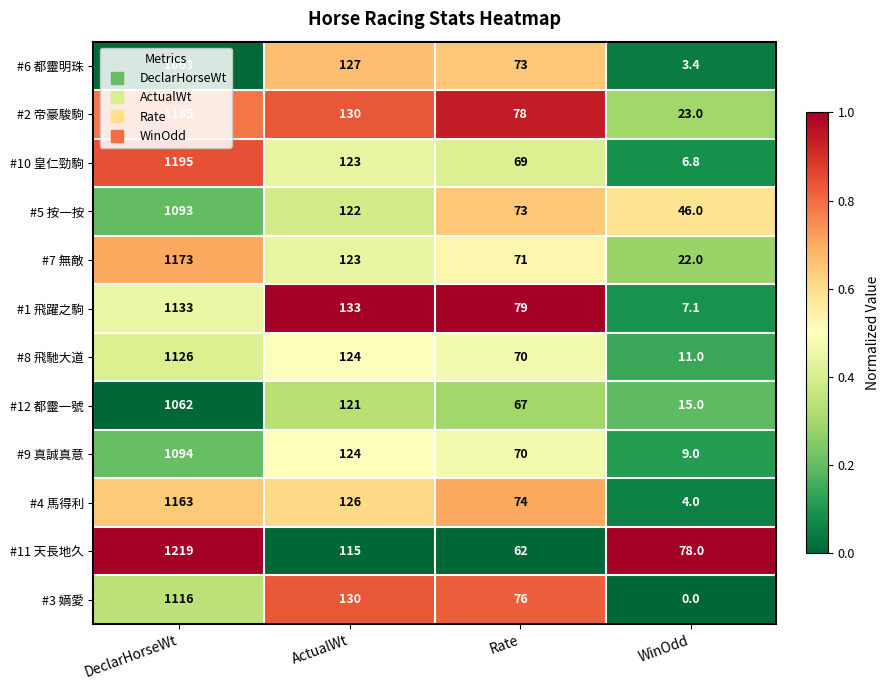

Which series has the largest total across all categories?

#11 天長地久